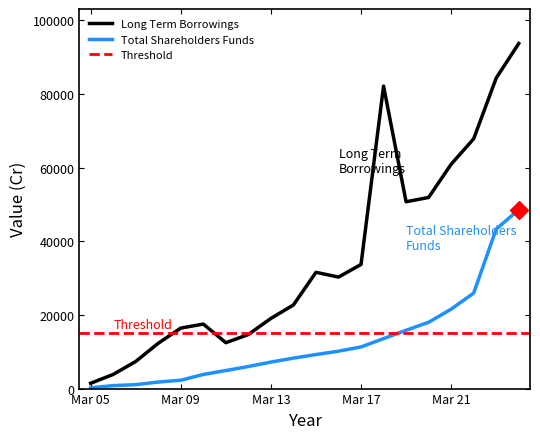

Is it true that Total Shareholders Funds equals 11549.9 at Mar 20?

False